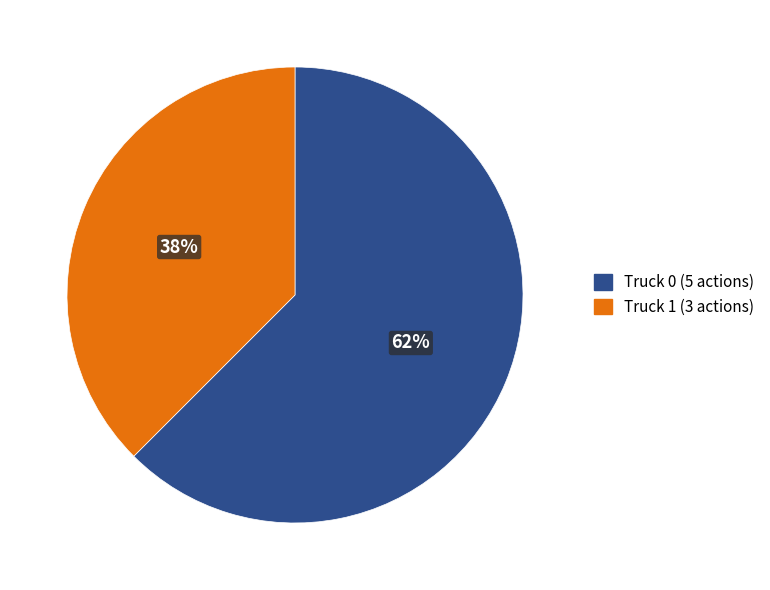

Is Truck 0 the majority of the pie?

Yes